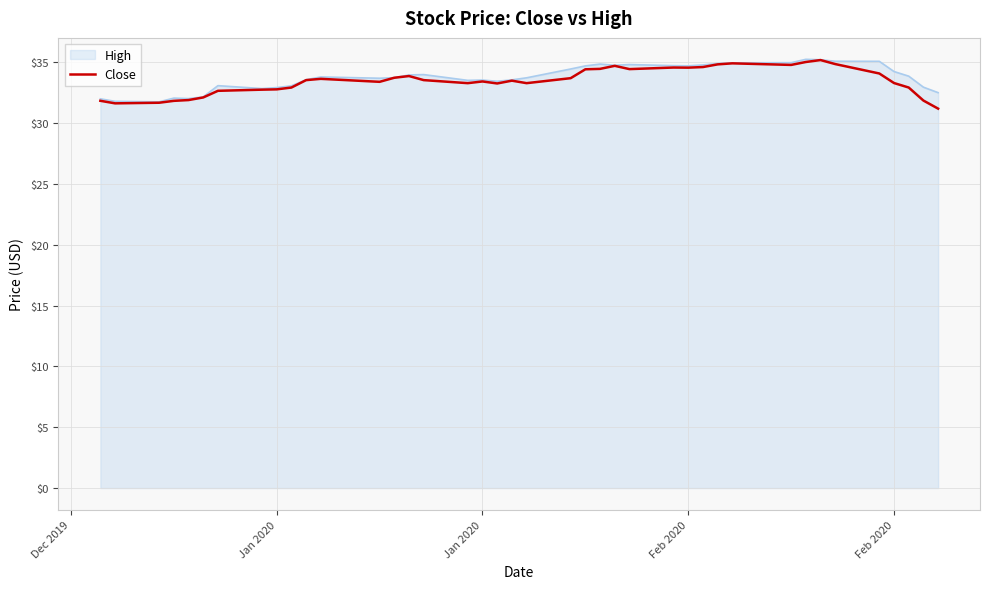

What is the greatest value displayed?

35.3